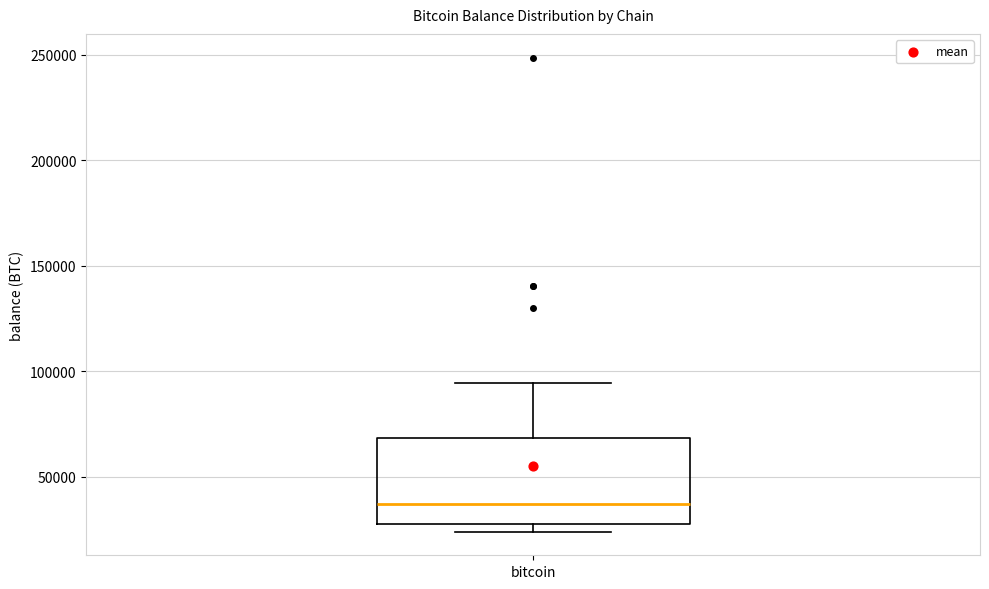

Where does the upper whisker of the box for bitcoin end on the y-axis? The values are not printed on the chart, so give them approximately, as read against the axis.

95000